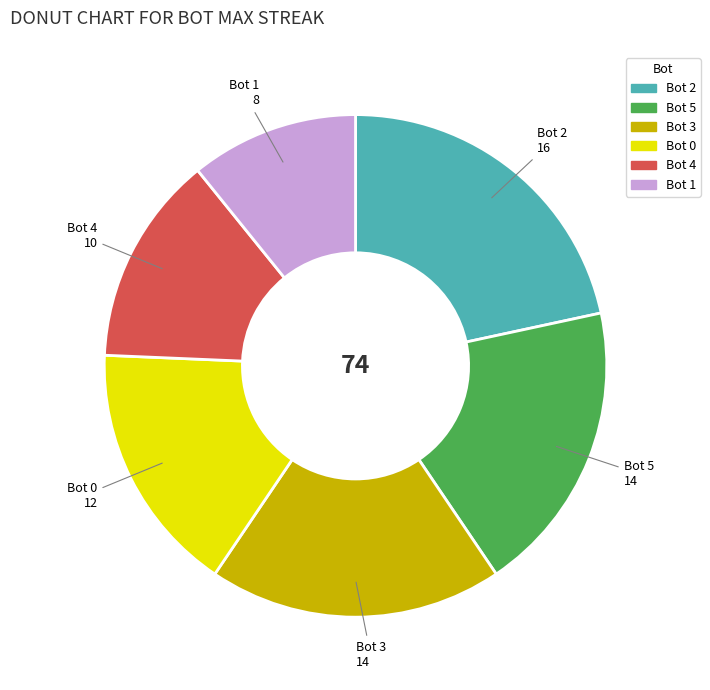

Is there a majority slice in this chart?

No